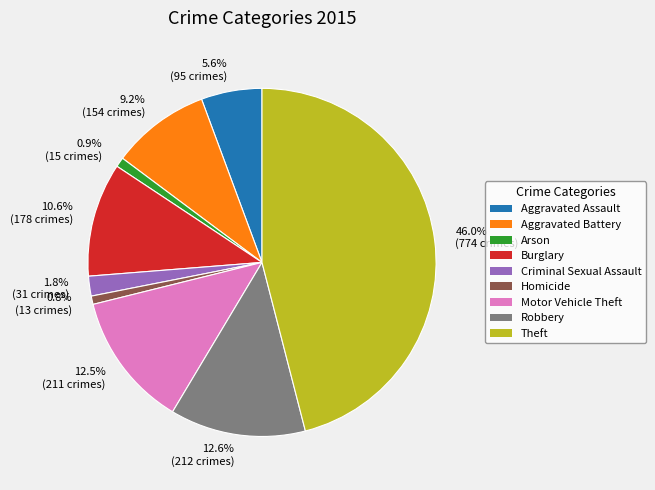

Count the number of slices in the pie.

9